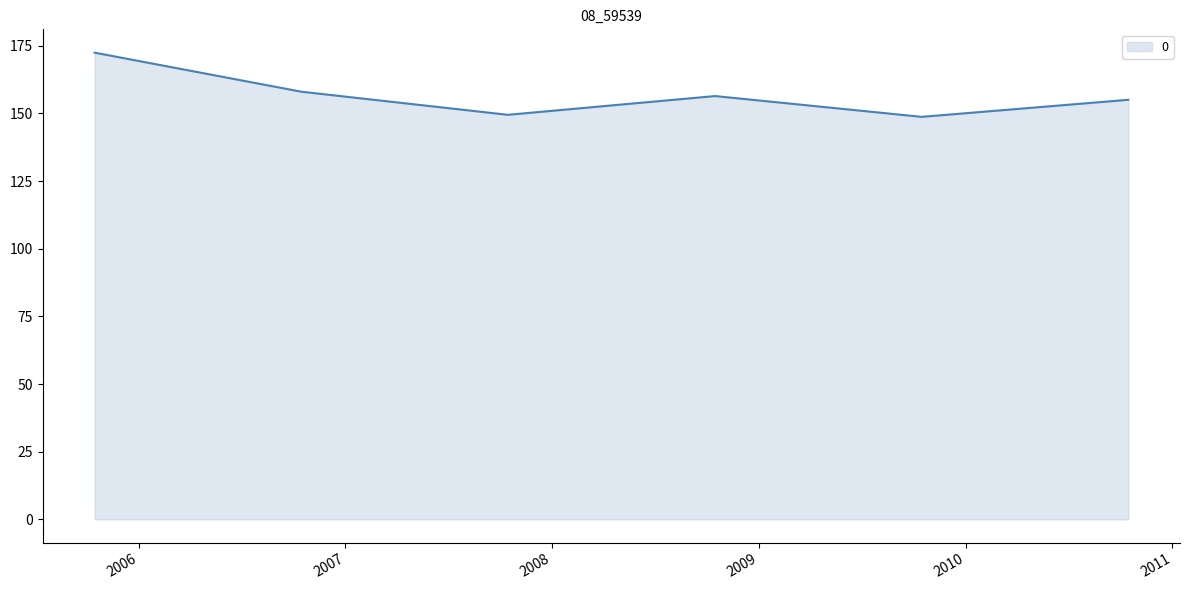

What is the greatest value displayed?

172.5